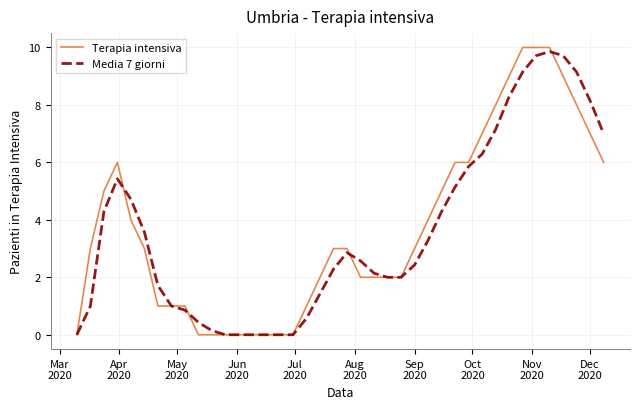

How many distinct data groups are displayed?

2